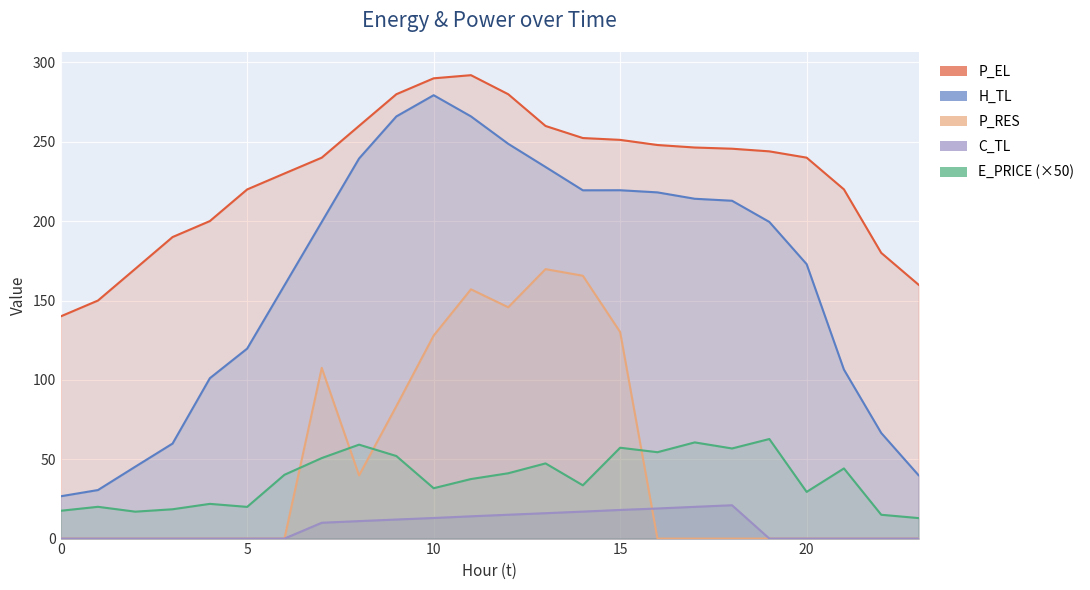

What is the spread (max minus min) of values at 14?

235.4